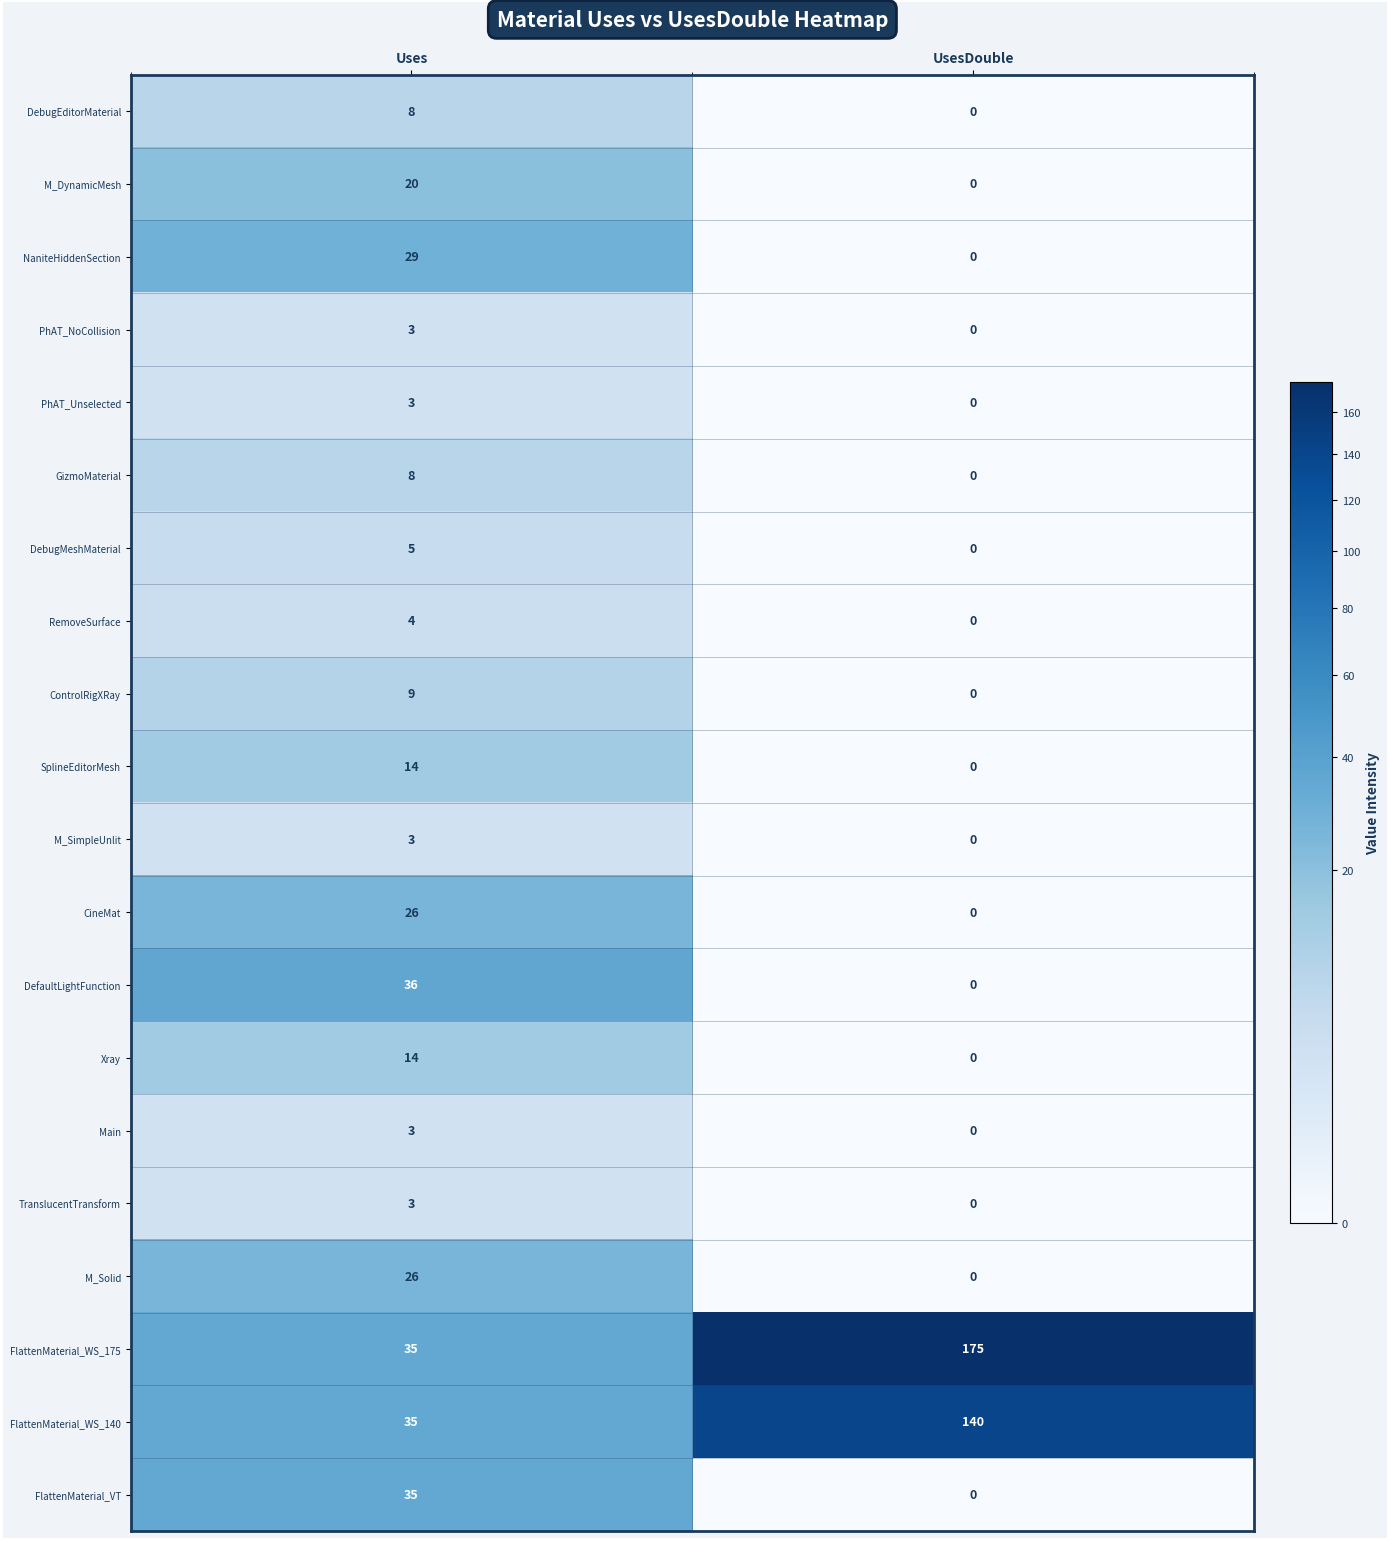

Which series has the widest spread of values?

FlattenMaterial_WS_175